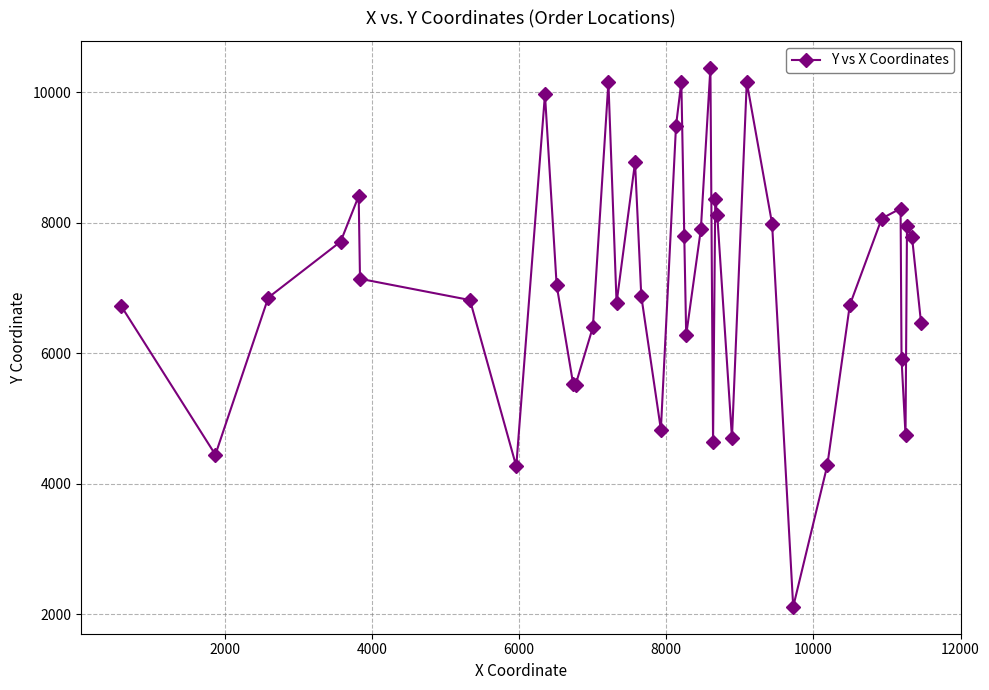

How many points are higher than both their immediate neighbors (excluding endpoints)?

10